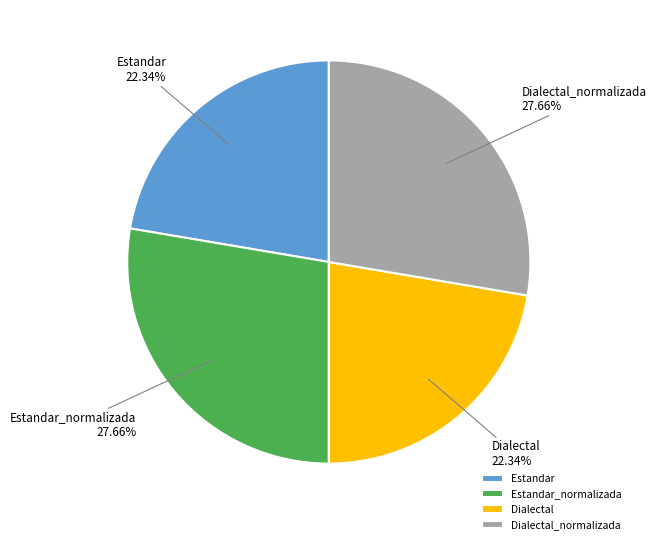

Combined, do Estandar_normalizada and Dialectal_normalizada account for over 50%?

Yes